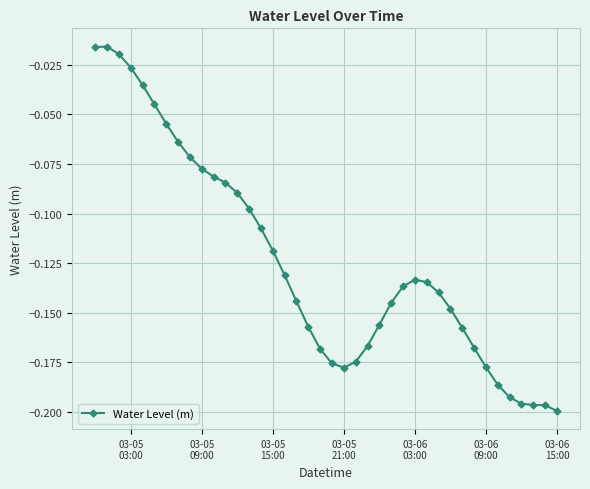

What is the difference between the maximum and second lowest values?

0.2